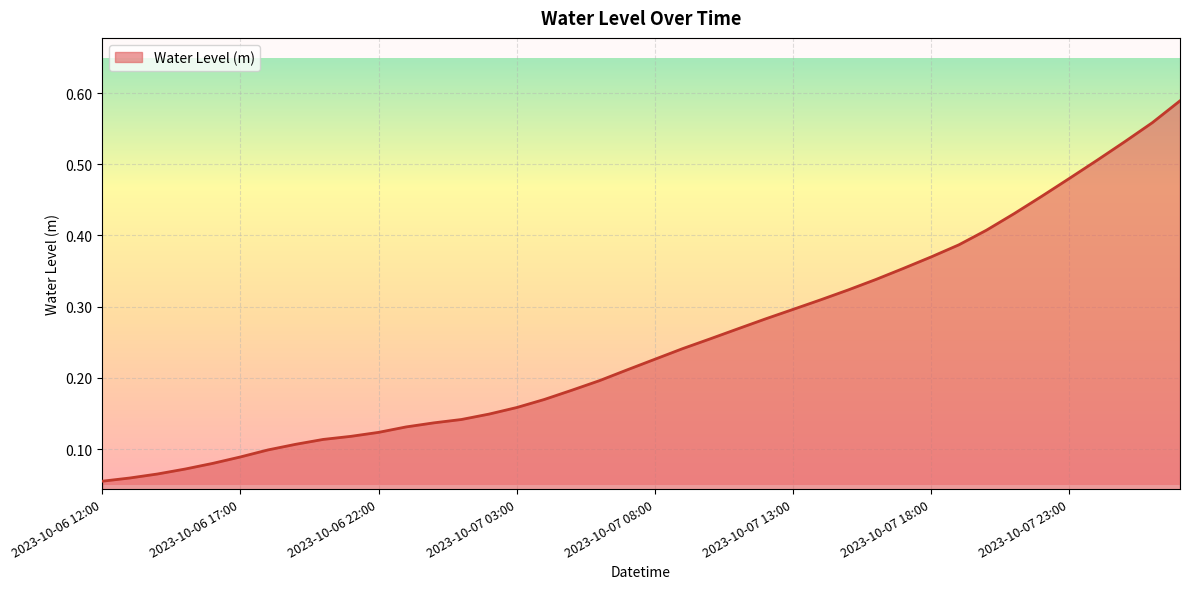

What is the average value?

0.3